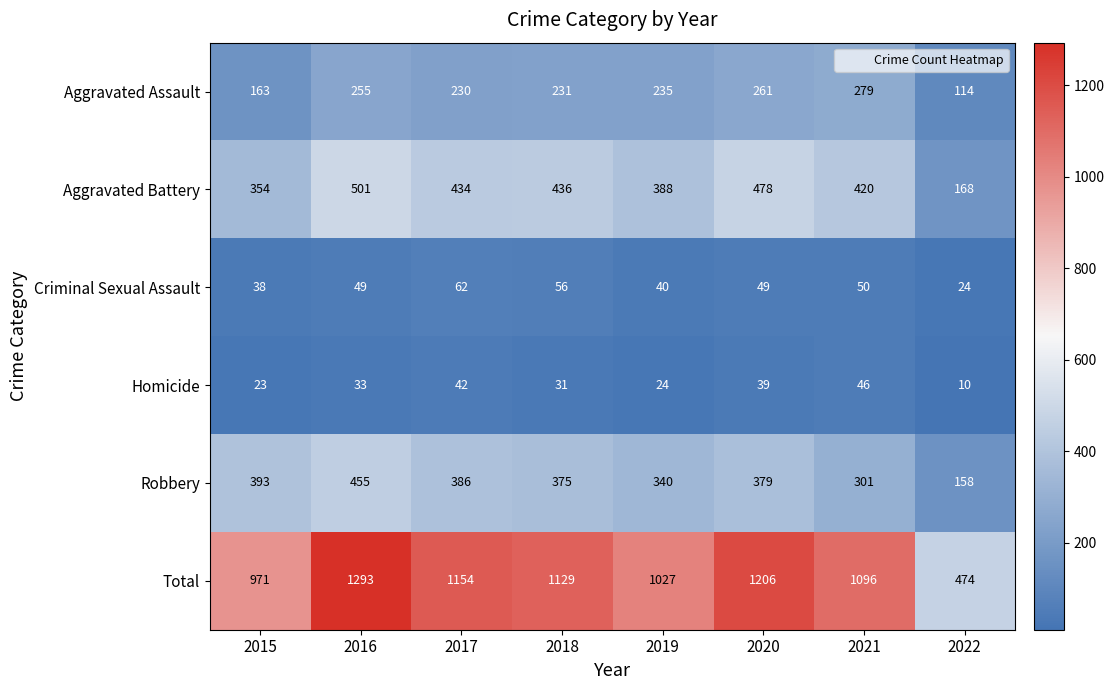

The value of Aggravated Assault at 2015 is 163. True or false?

True